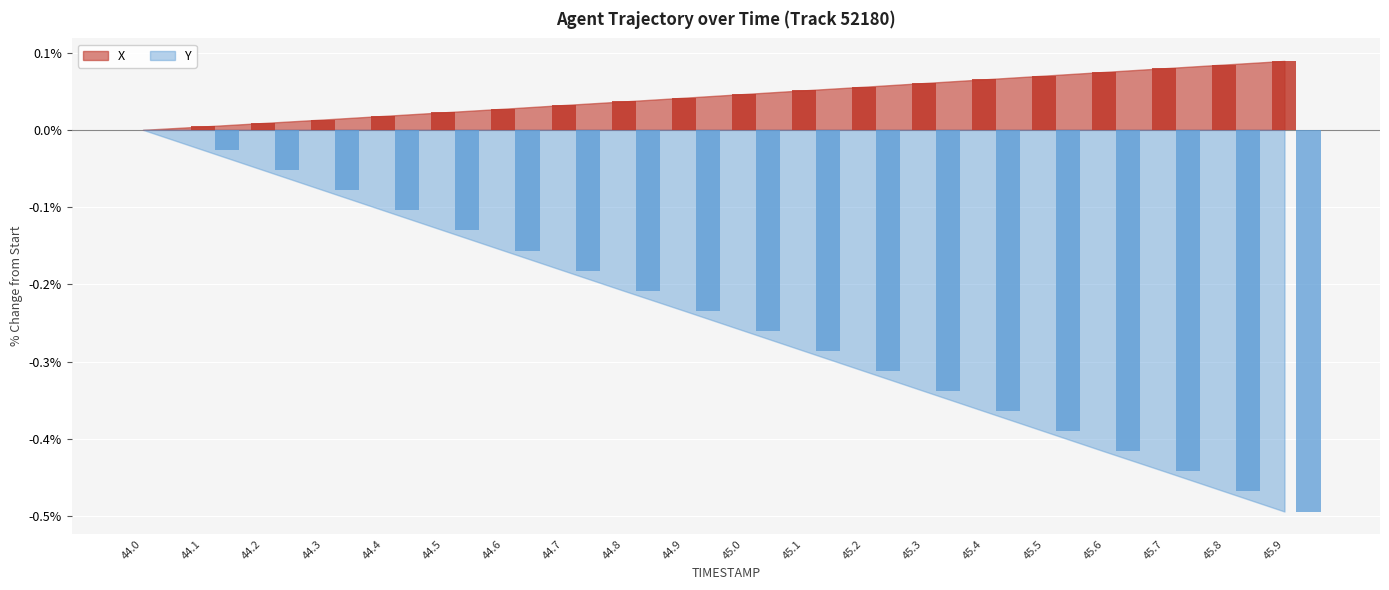

Which series has the largest total across all categories?

X